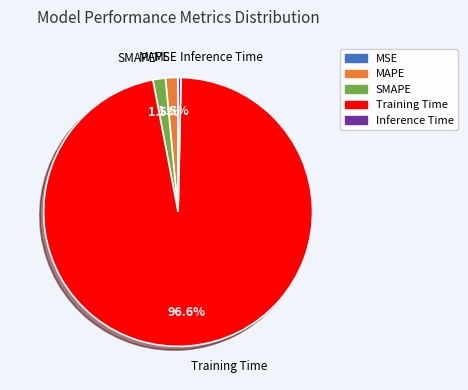

Which category accounts for the majority?

Training Time